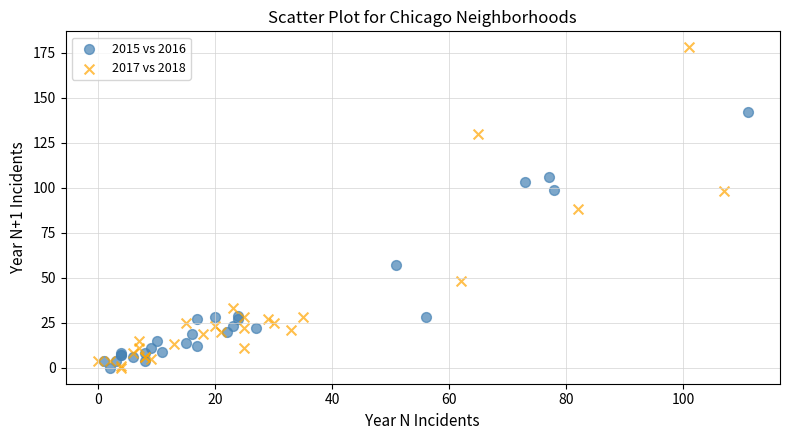

Which series has the widest spread of Y values?

2017 vs 2018